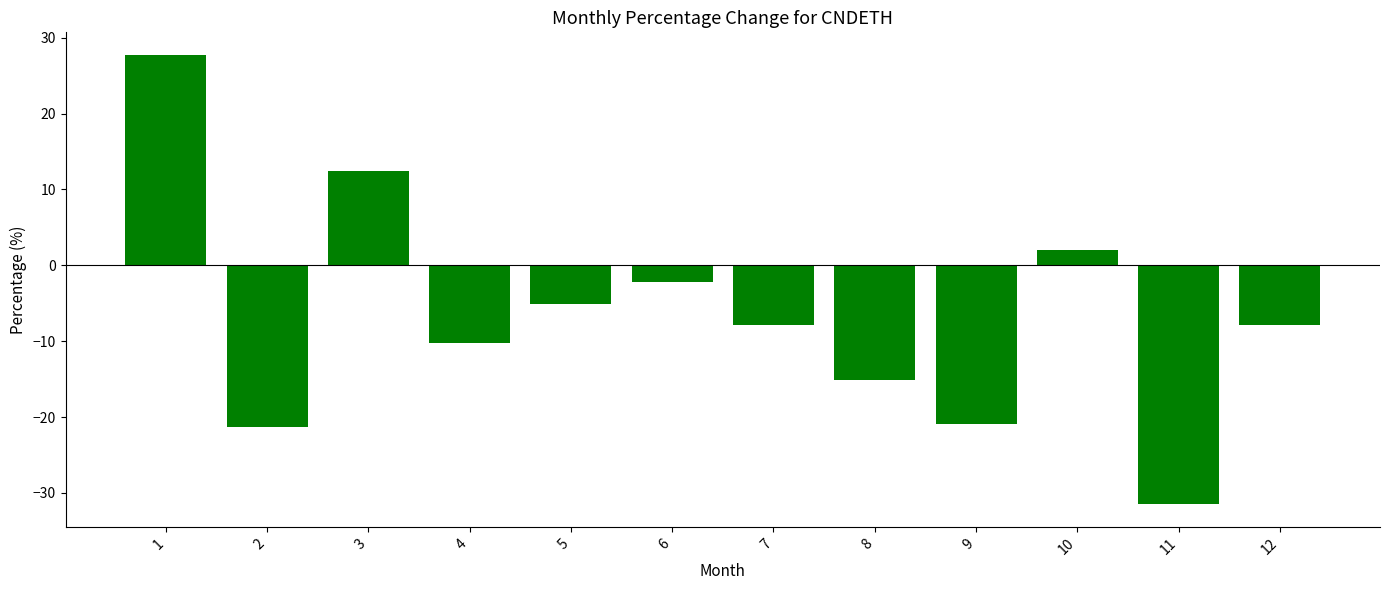

Reading left to right, list all the values displayed in this chart.

1=27.8	2=-21.3	3=12.5	4=-10.3	5=-5.0	6=-2.2	7=-7.9	8=-15.1	9=-20.9	10=2.1	11=-31.5	12=-7.9